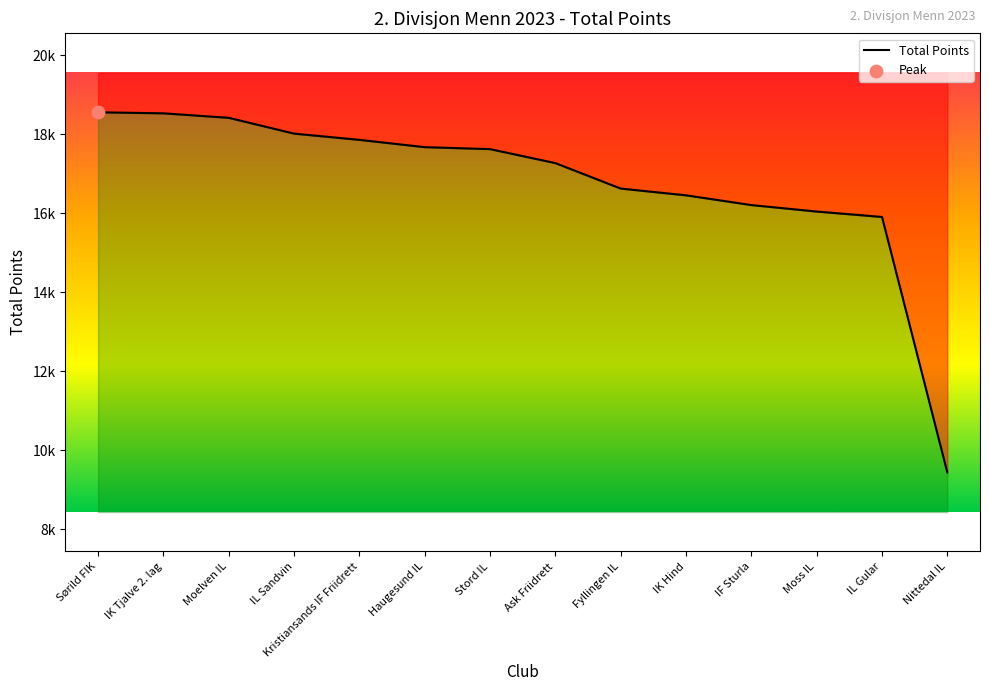

What is the change in value from IF Sturla to Moss IL?

-164